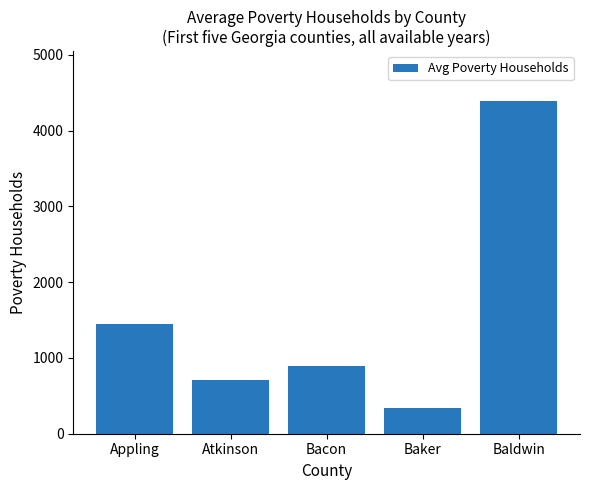

What is the maximum value shown in the chart?

4391